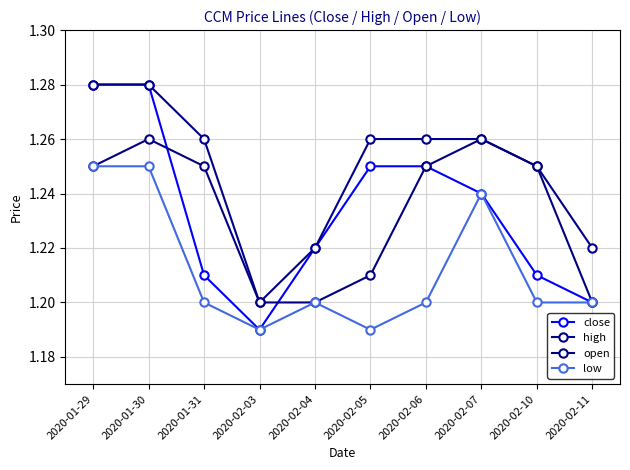

What is the total value across all series at 2020-02-06?

5.0